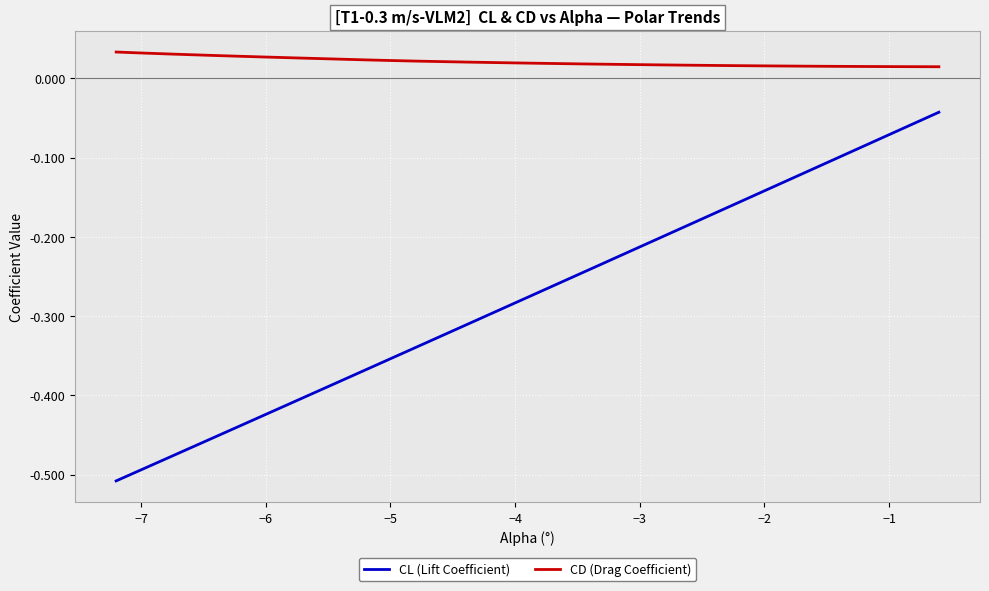

How many lines are shown in the chart?

2